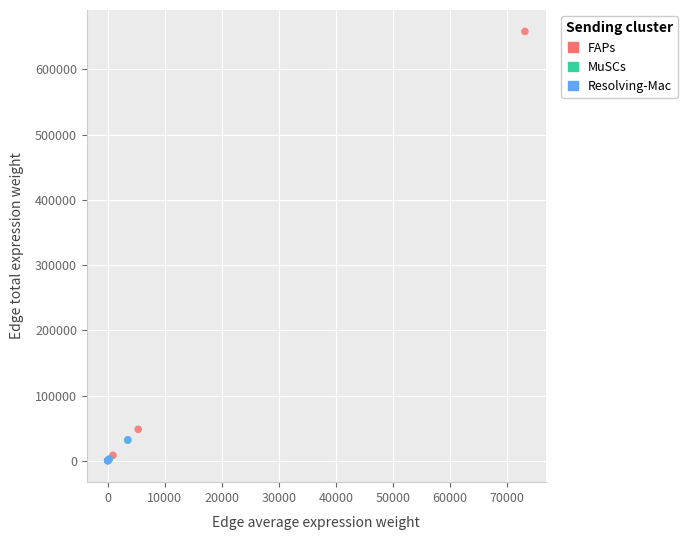

Which series has the widest spread of Y values?

FAPs